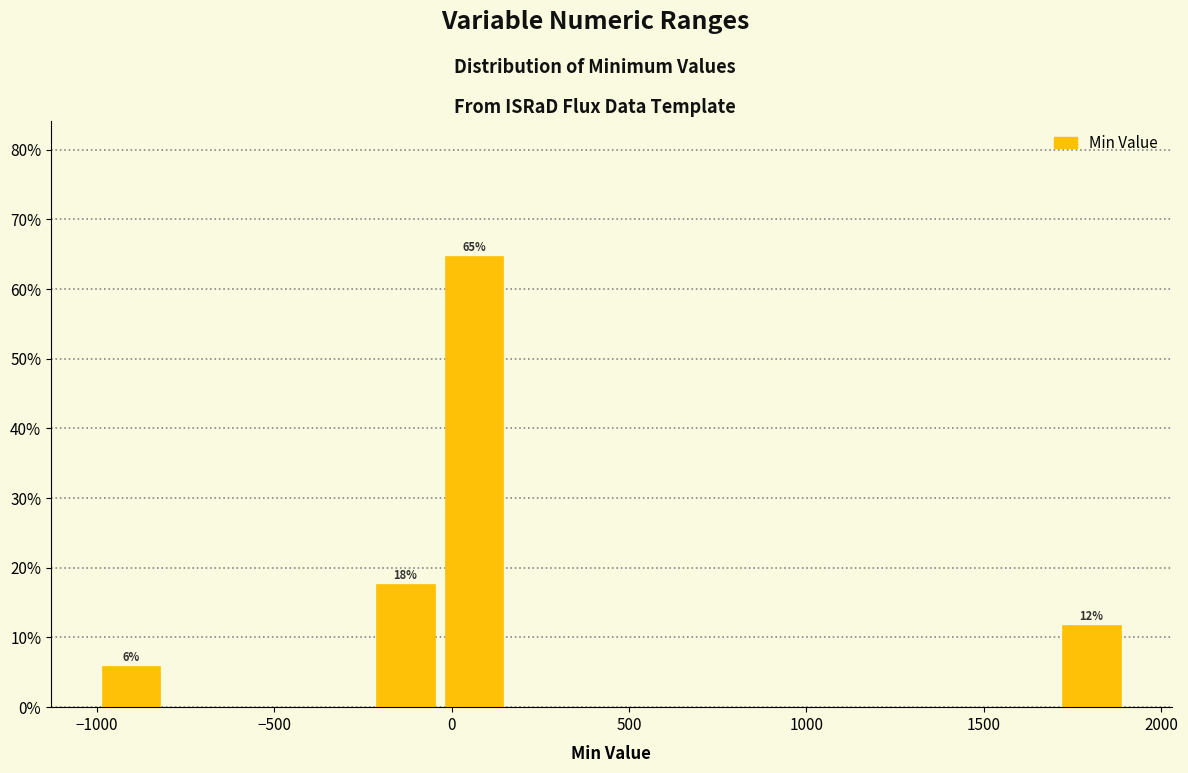

Read against the x-axis, roughly where is the centre of the tallest bar?

50